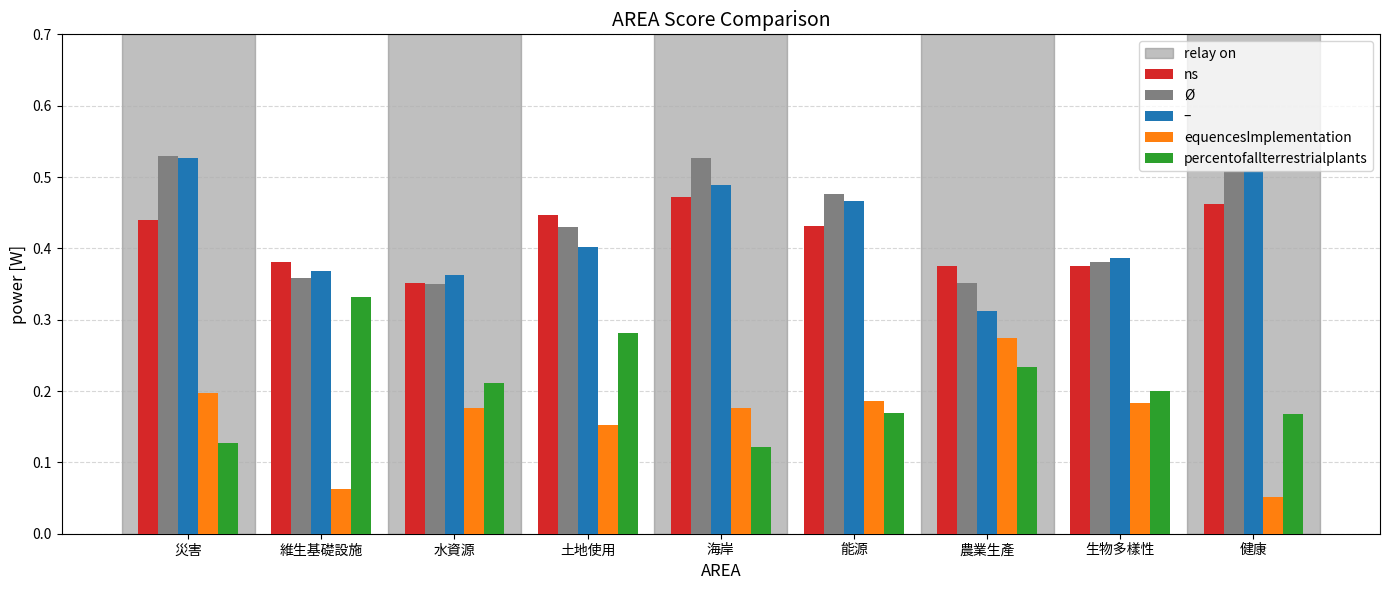

What is the sum of all percentofallterrestrialplants values?

1.8